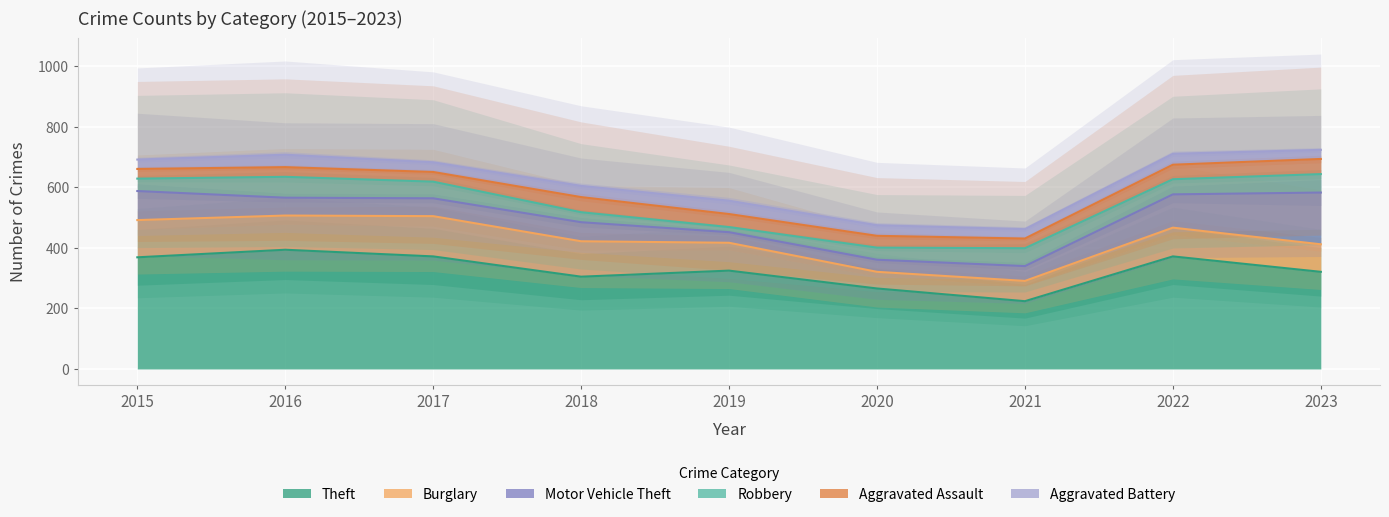

Which category has the highest value across all series?

2016